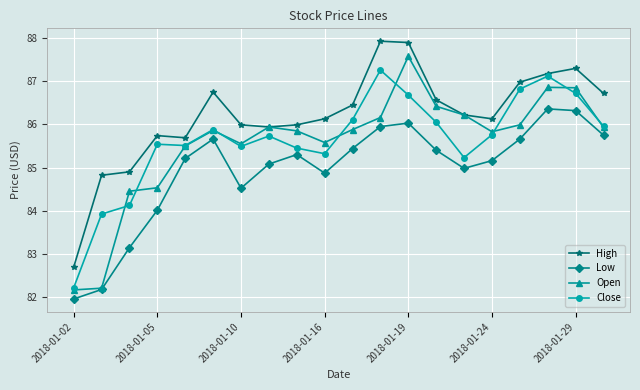

Does the chart have visible grid lines?

Yes